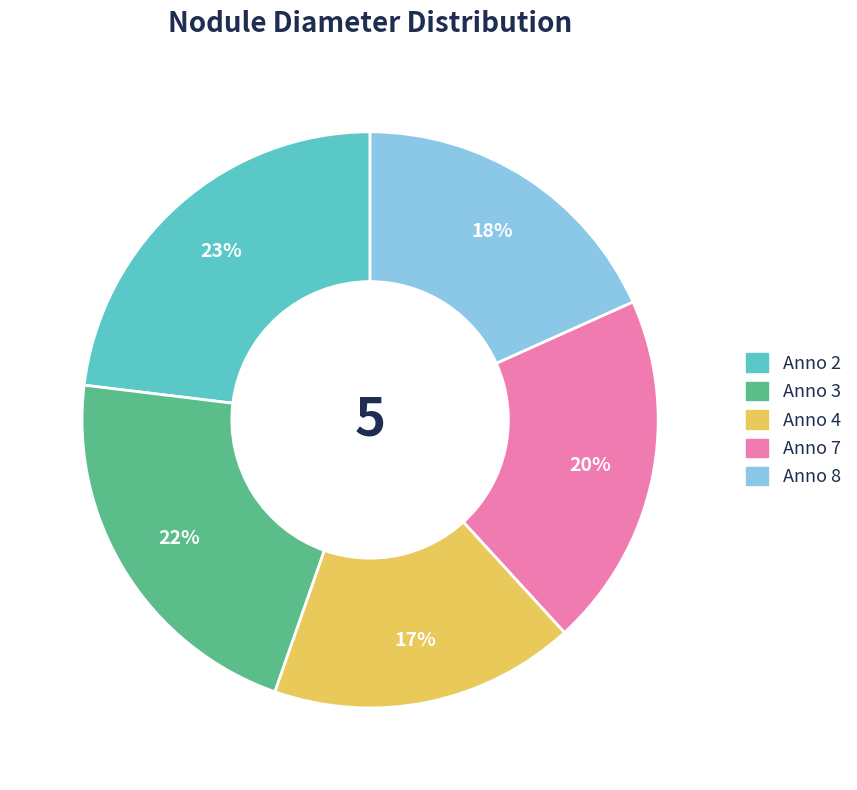

To the nearest percent, what is the average slice percentage?

20%